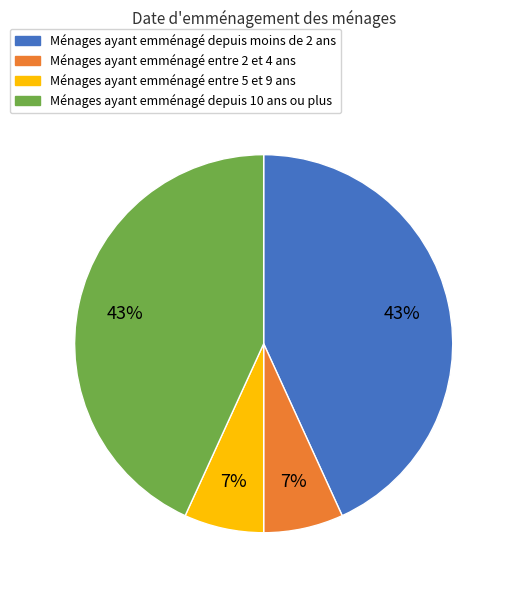

Is there any slice that represents more than half of the pie?

No